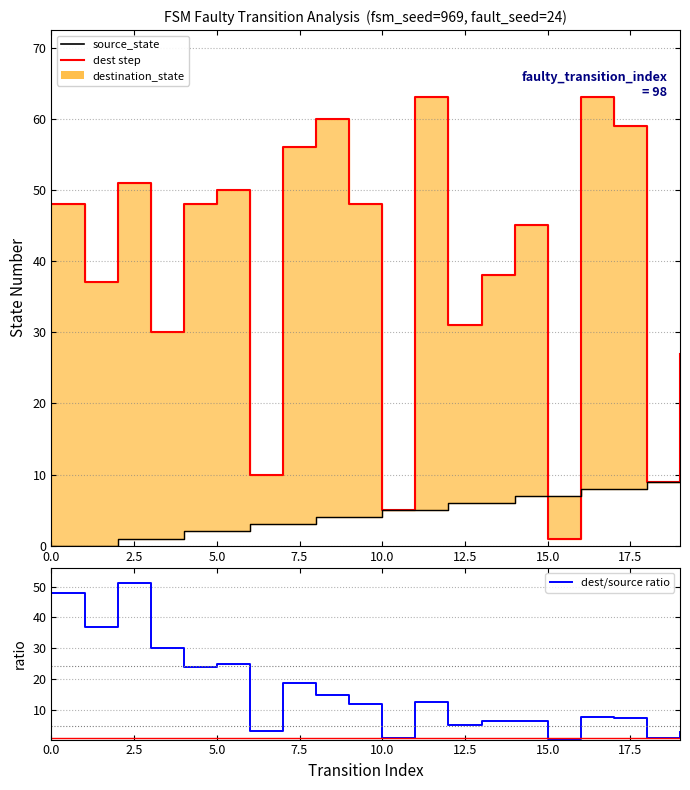

Rank the series by their maximum value, from highest to lowest.

destination_state, dest/source ratio, source_state